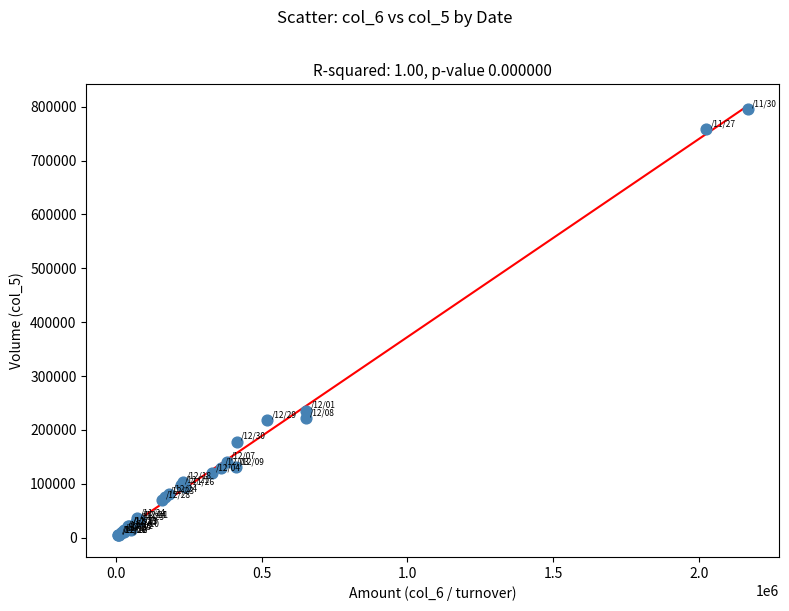

What Y value in the scatter plot is closest to 400000?

236000